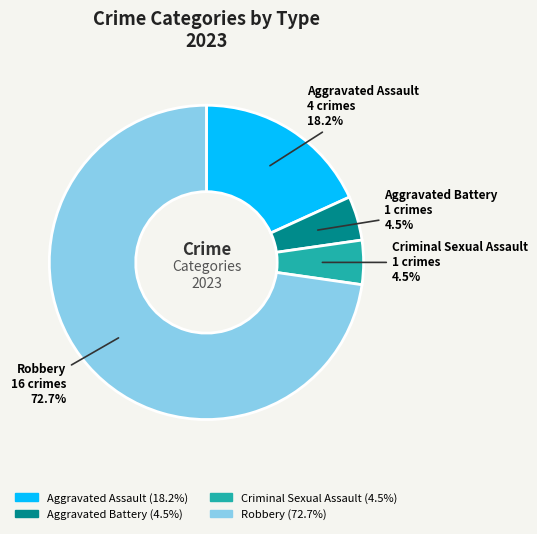

What percentage is NOT represented by Aggravated Battery?

95.5%